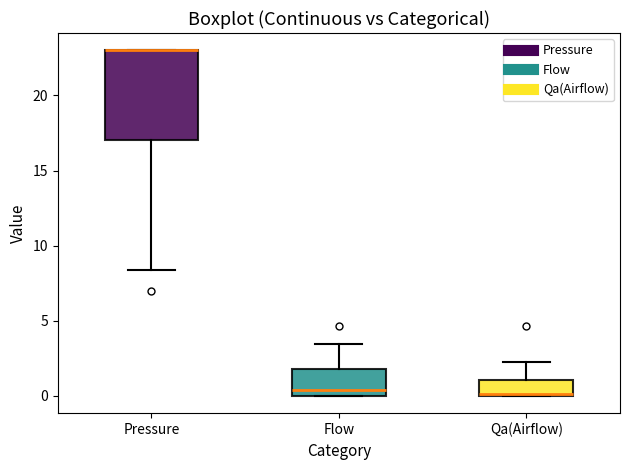

Which box is the tallest, from its lower edge to its upper edge?

Pressure